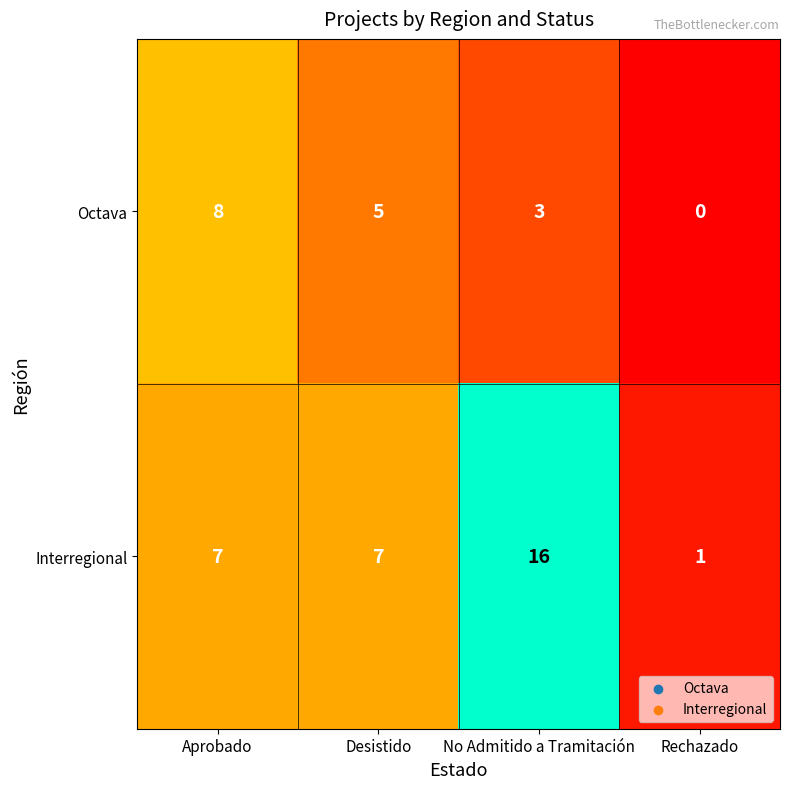

Rank the series by their average value, from lowest to highest.

Octava, Interregional